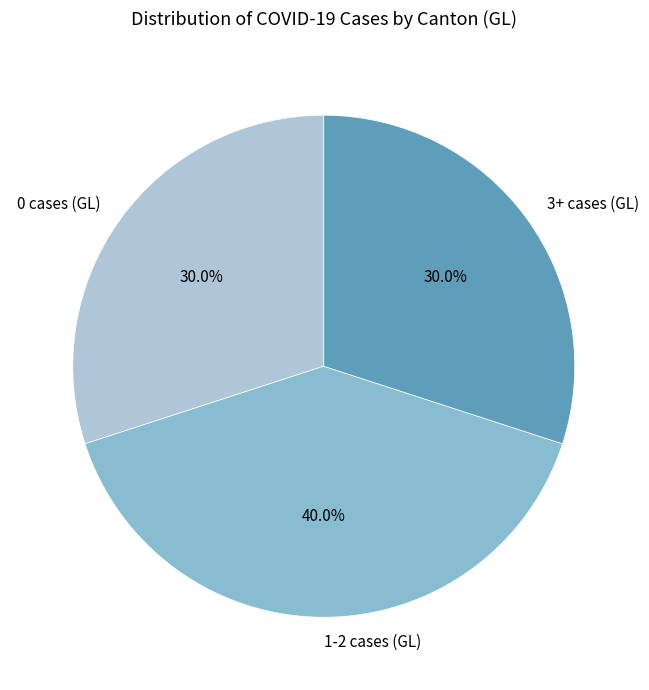

What is the ratio of the value at 1-2 cases (GL) to the value at 0 cases (GL)?

1.3